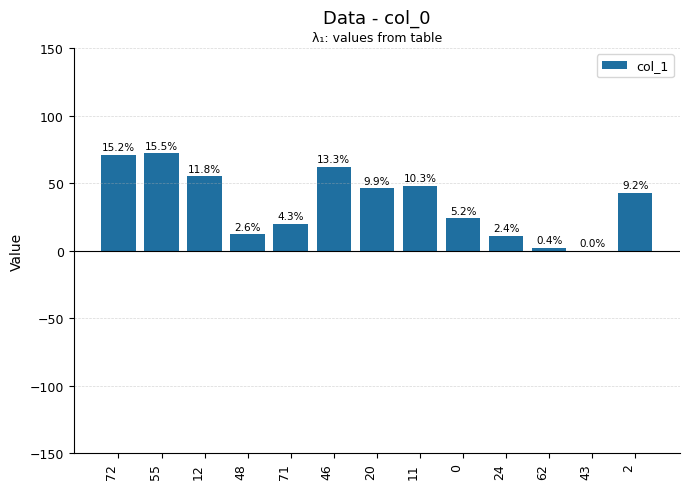

What position from the right is 11?

6